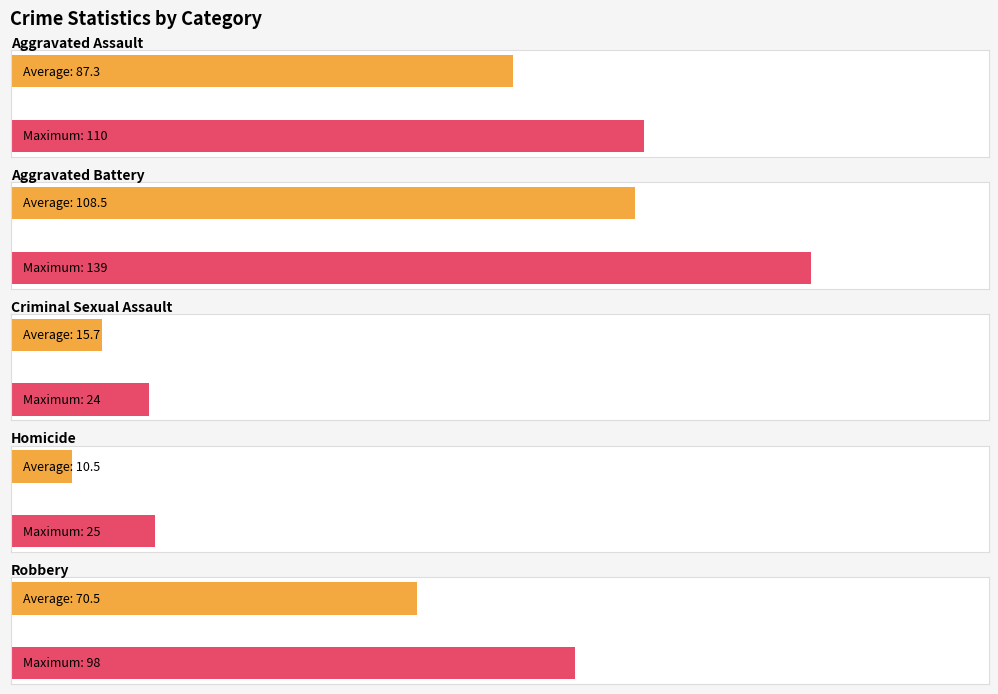

Is the value of Aggravated Battery at 2016 greater than the value of Homicide at 2017?

Yes